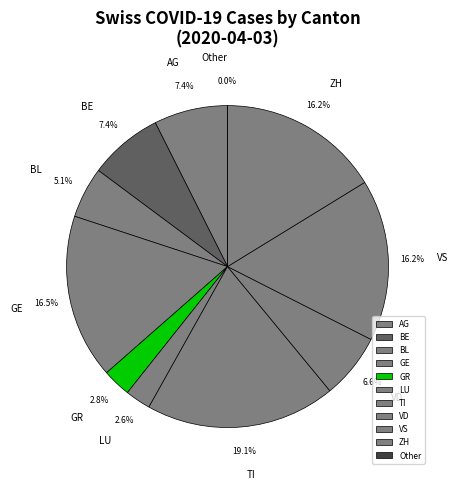

Is the sum of BE and TI greater than half?

No